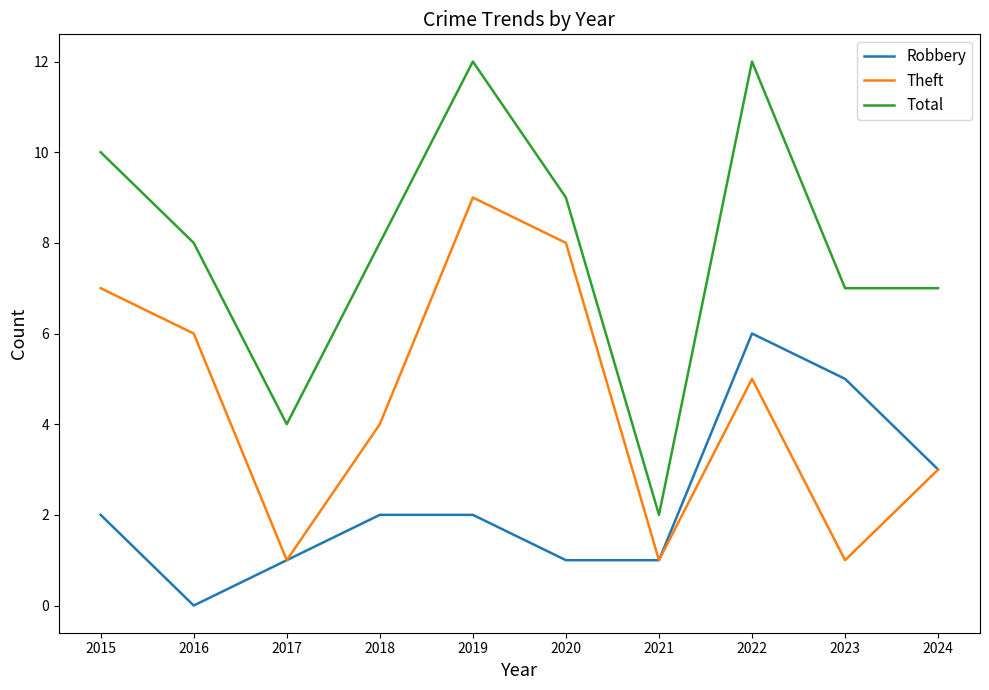

Rank the series by their maximum value, from highest to lowest.

Total, Theft, Robbery